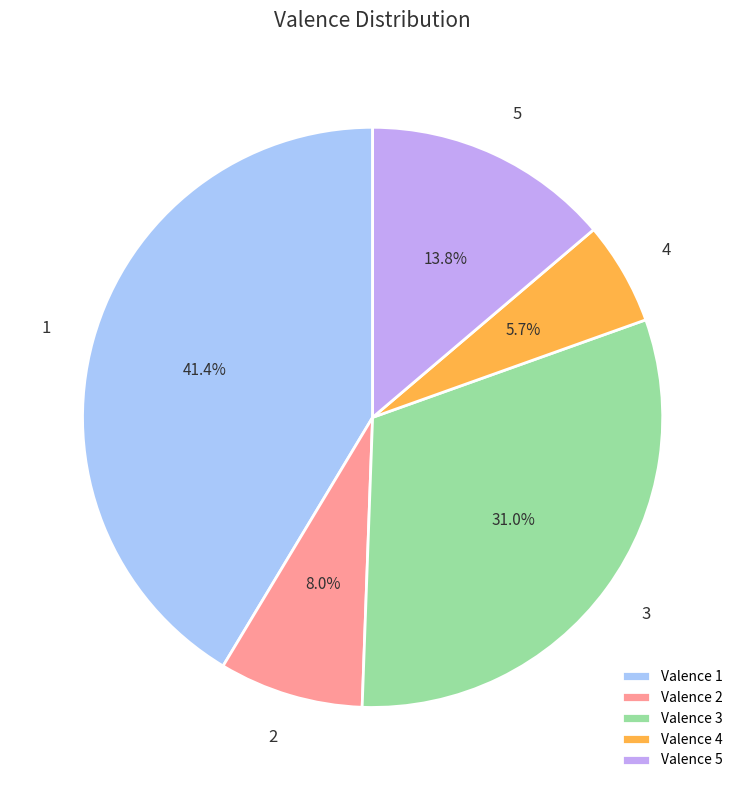

Rank the categories by value from highest to lowest.

Valence 1, Valence 3, Valence 5, Valence 2, Valence 4